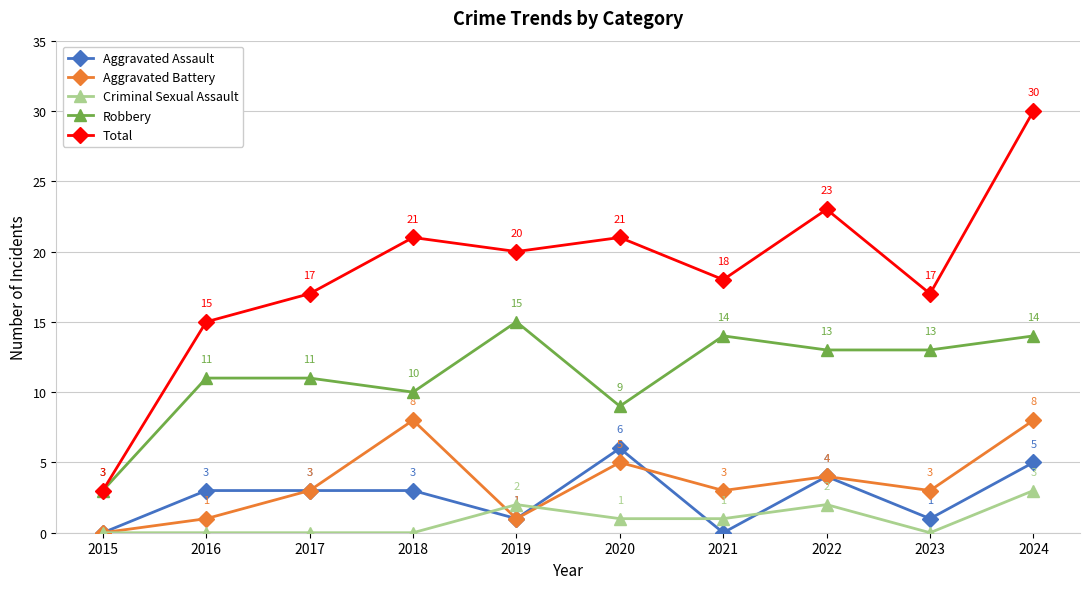

Is the value of Aggravated Assault at 2023 greater than the value of Robbery at 2016?

No